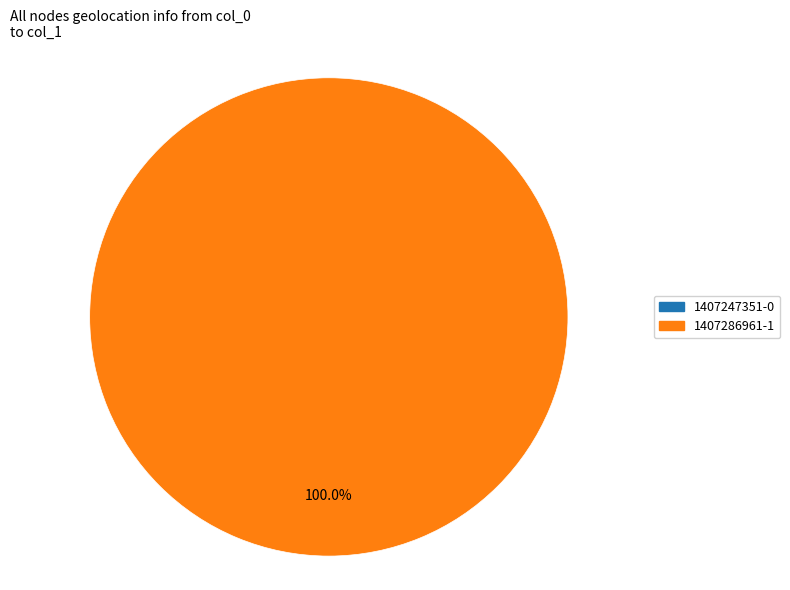

To the nearest percent, what percentage of the pie is 1407286961?

100%